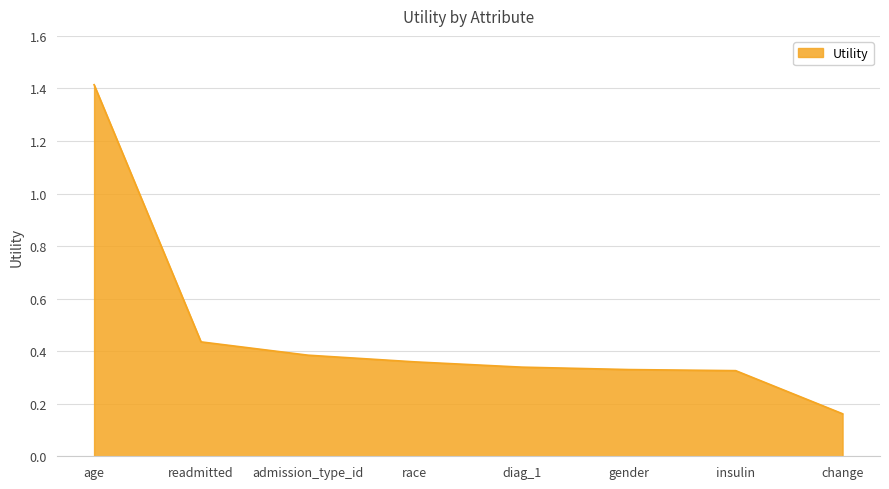

What position from the left is age?

1